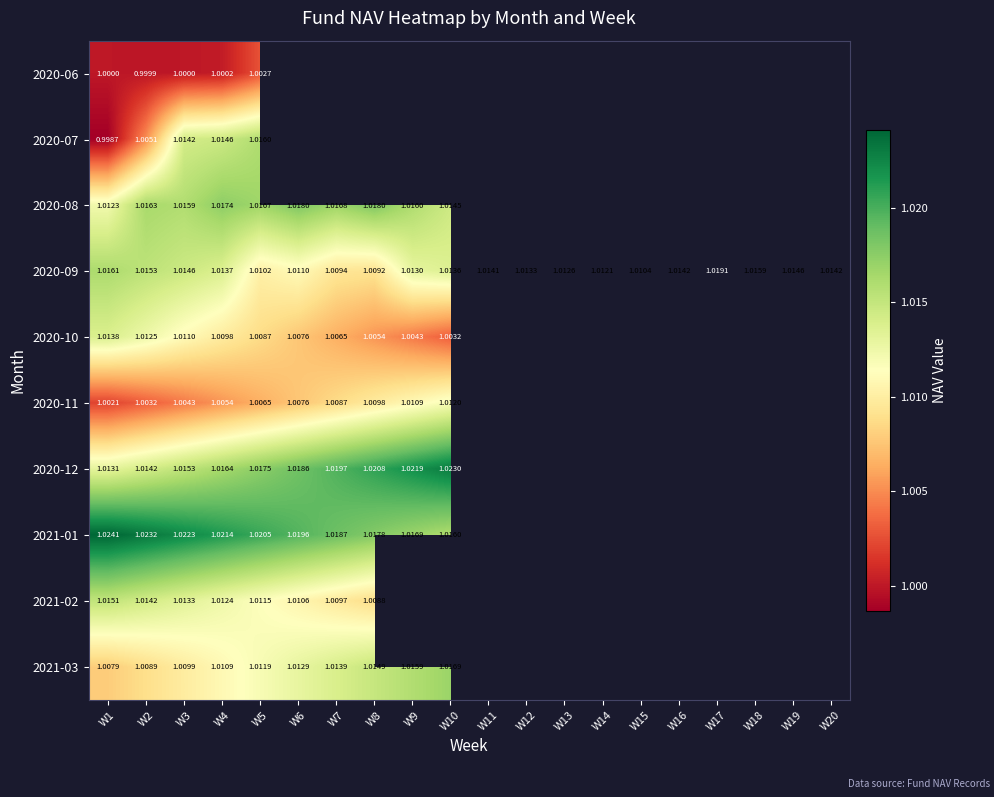

Is the value of 2020-09 at W9 greater than the value of 2020-07 at W5?

No